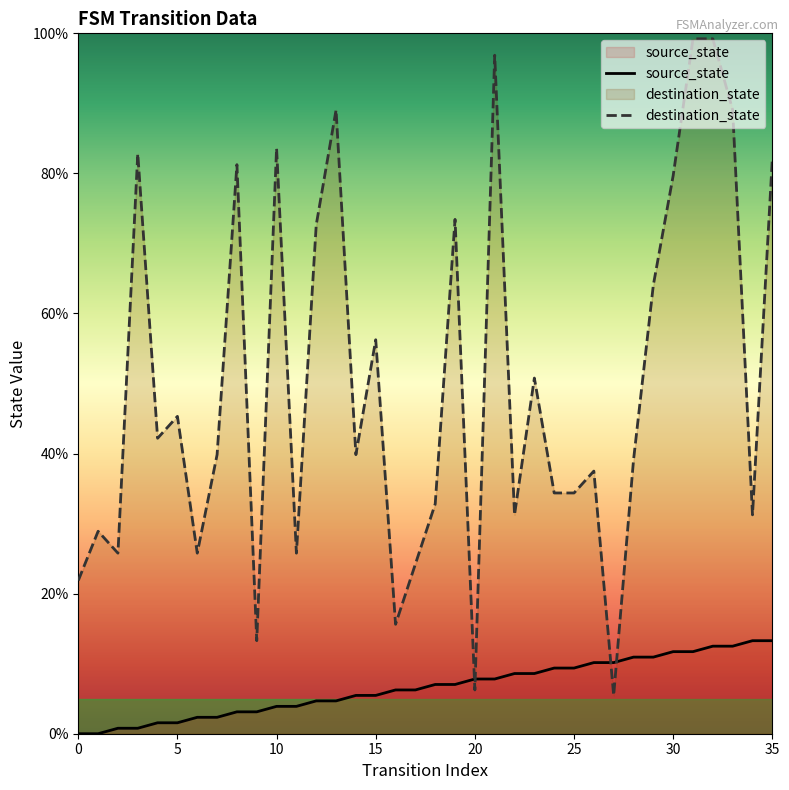

What is the maximum value for source_state?

13.3